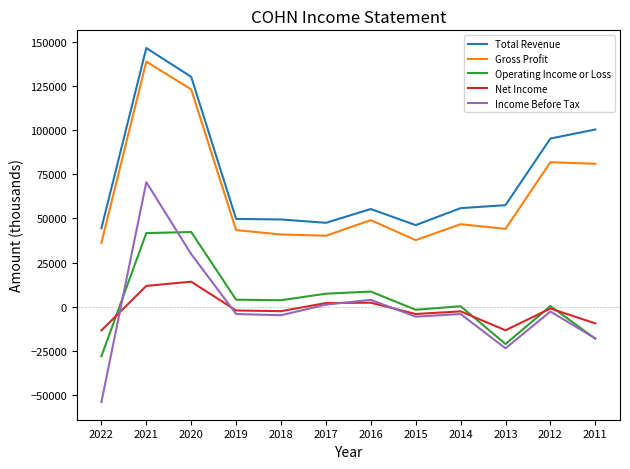

True or false: Gross Profit and Operating Income or Loss intersect in this chart.

False